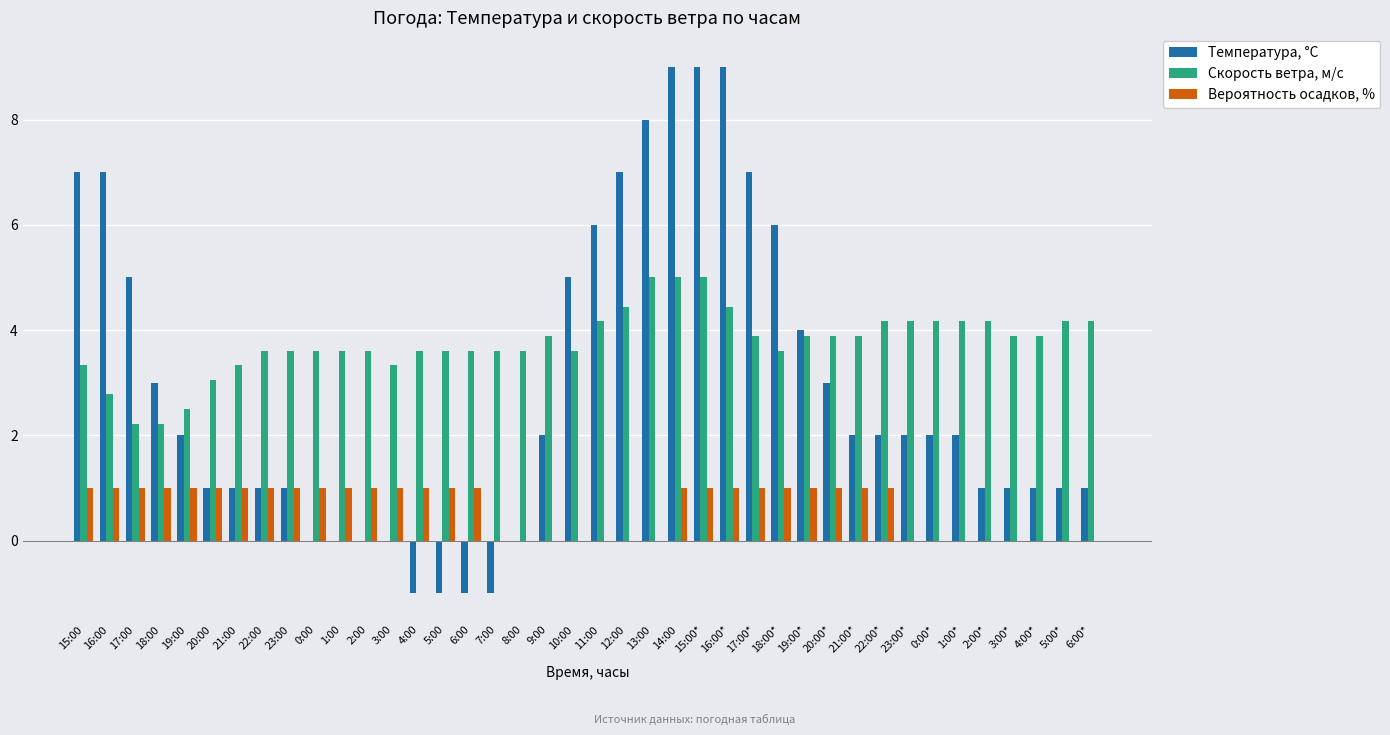

What is the sum of the Температура, °C values at 23:00 and 20:00?

2.0